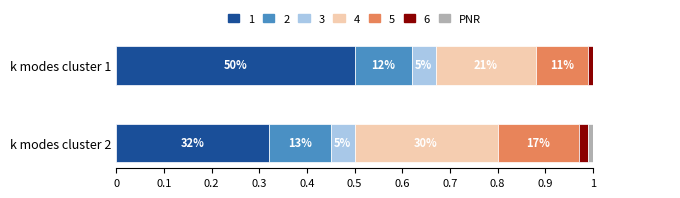

Read the 2 value at k modes cluster 2.

0.1